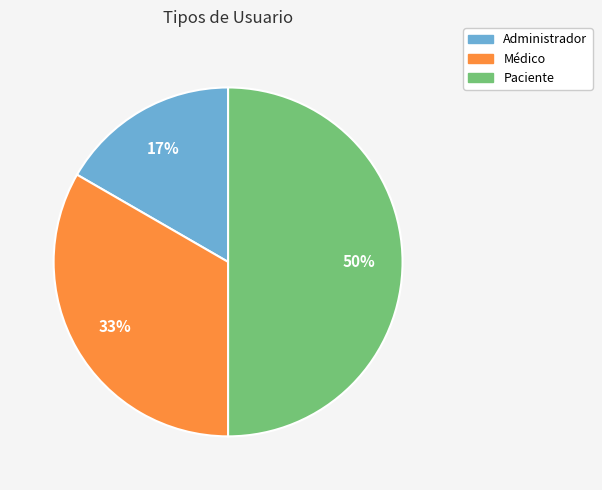

What percentage is the Paciente slice, to the nearest percent?

50%